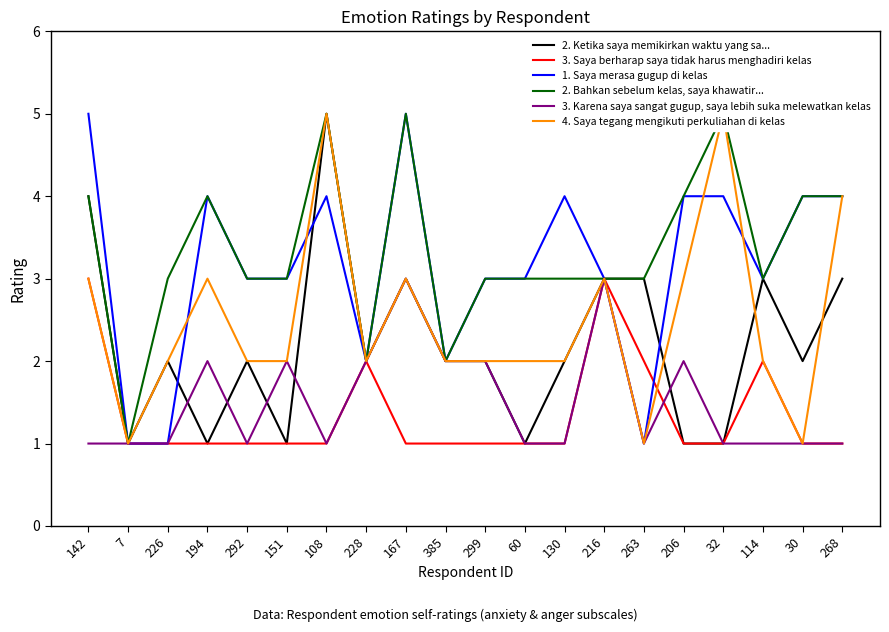

List the labels in order of 1. Saya merasa gugup di kelas value, largest first.

142, 167, 194, 108, 130, 206, 32, 30, 268, 292, 151, 299, 60, 216, 114, 228, 385, 7, 226, 263